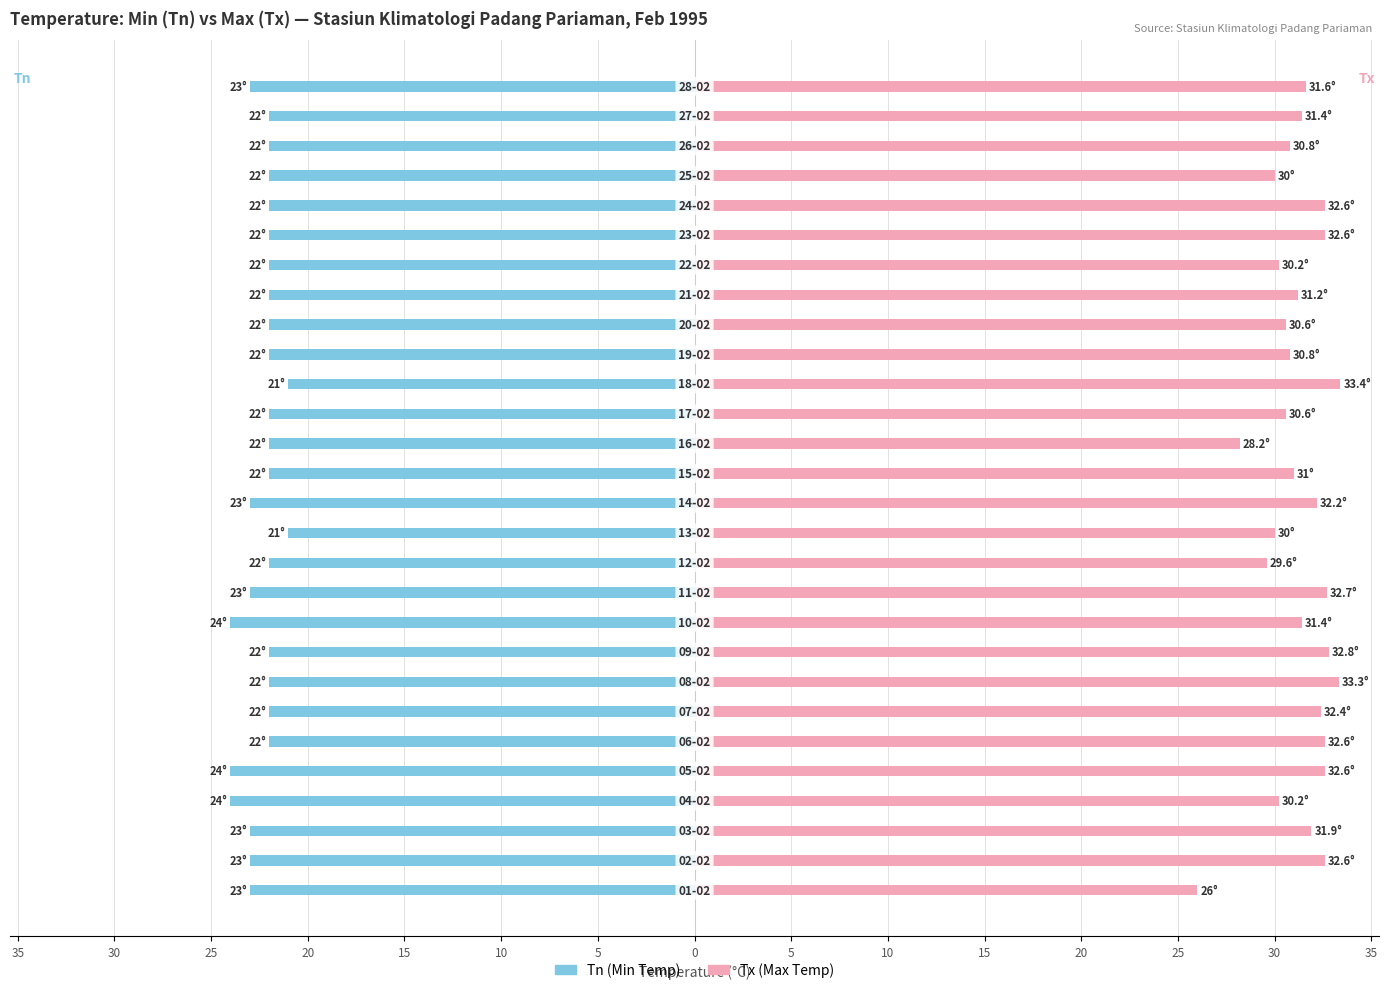

At 15, list the series in order from smallest to largest.

Tn (Min Temp), Tx (Max Temp)